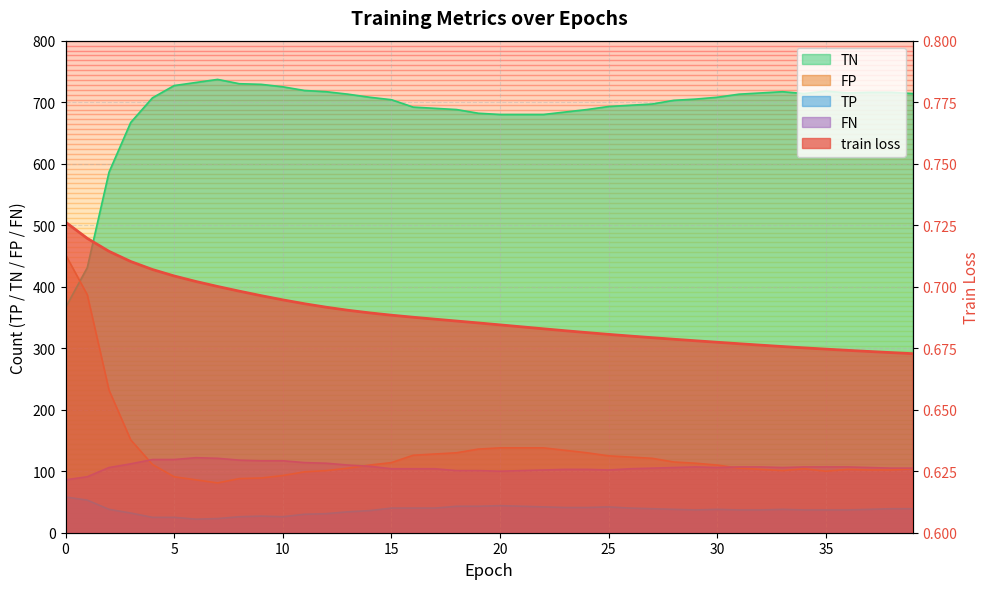

Which series changed the most between 3 and 17?

TN